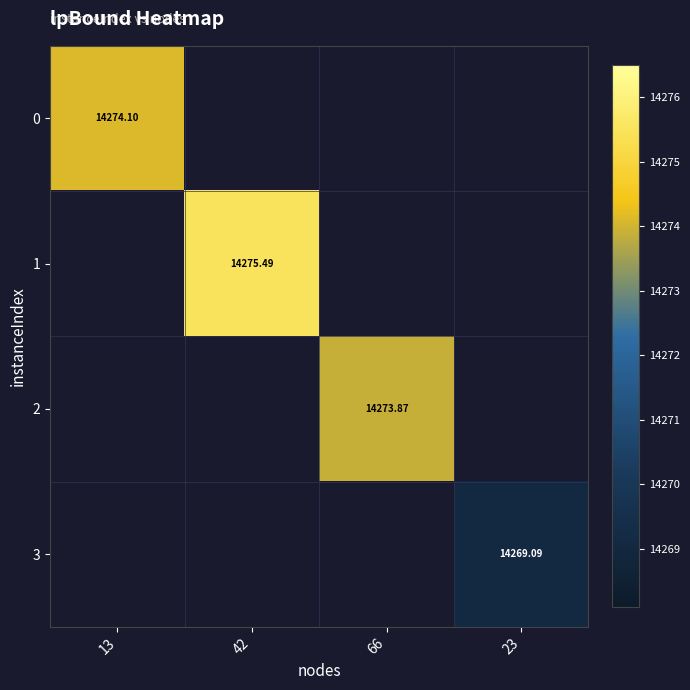

Between 23 and 13, which is larger?

13